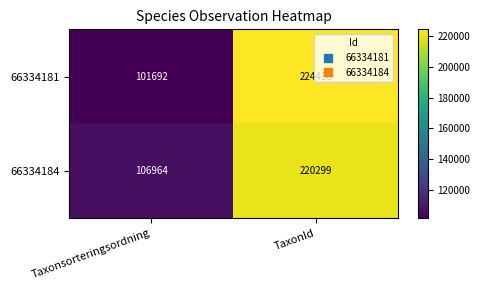

What is the total value across all series at Taxonsorteringsordning?

208656